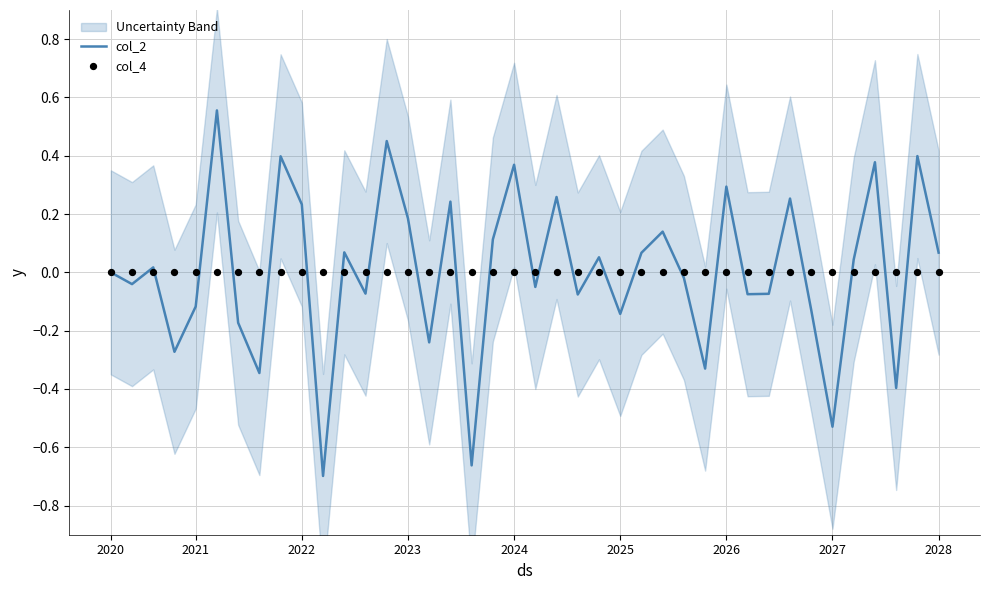

Which series has the widest spread of Y values?

col_2